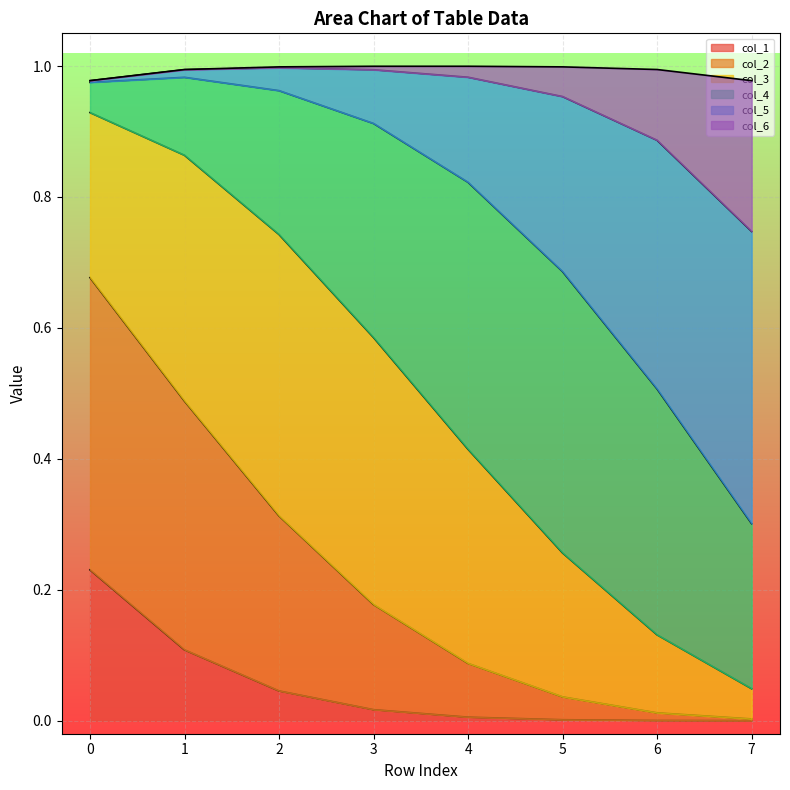

The value of col_1 at 1 is 0.1. True or false?

True